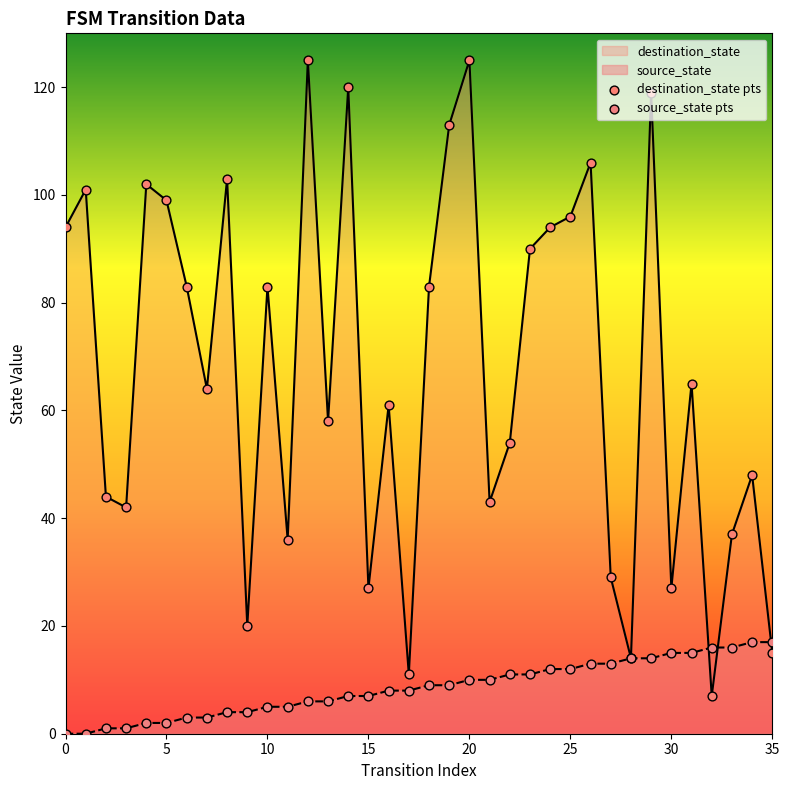

At how many categories does at least one series exceed 32?

28